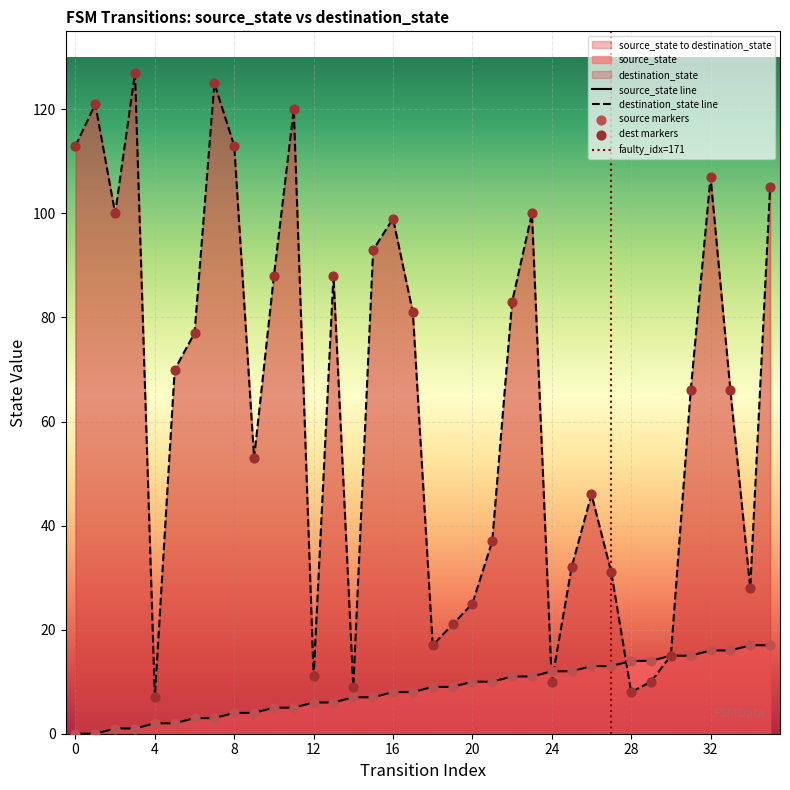

What are all the series names shown in the legend?

source_state, destination_state